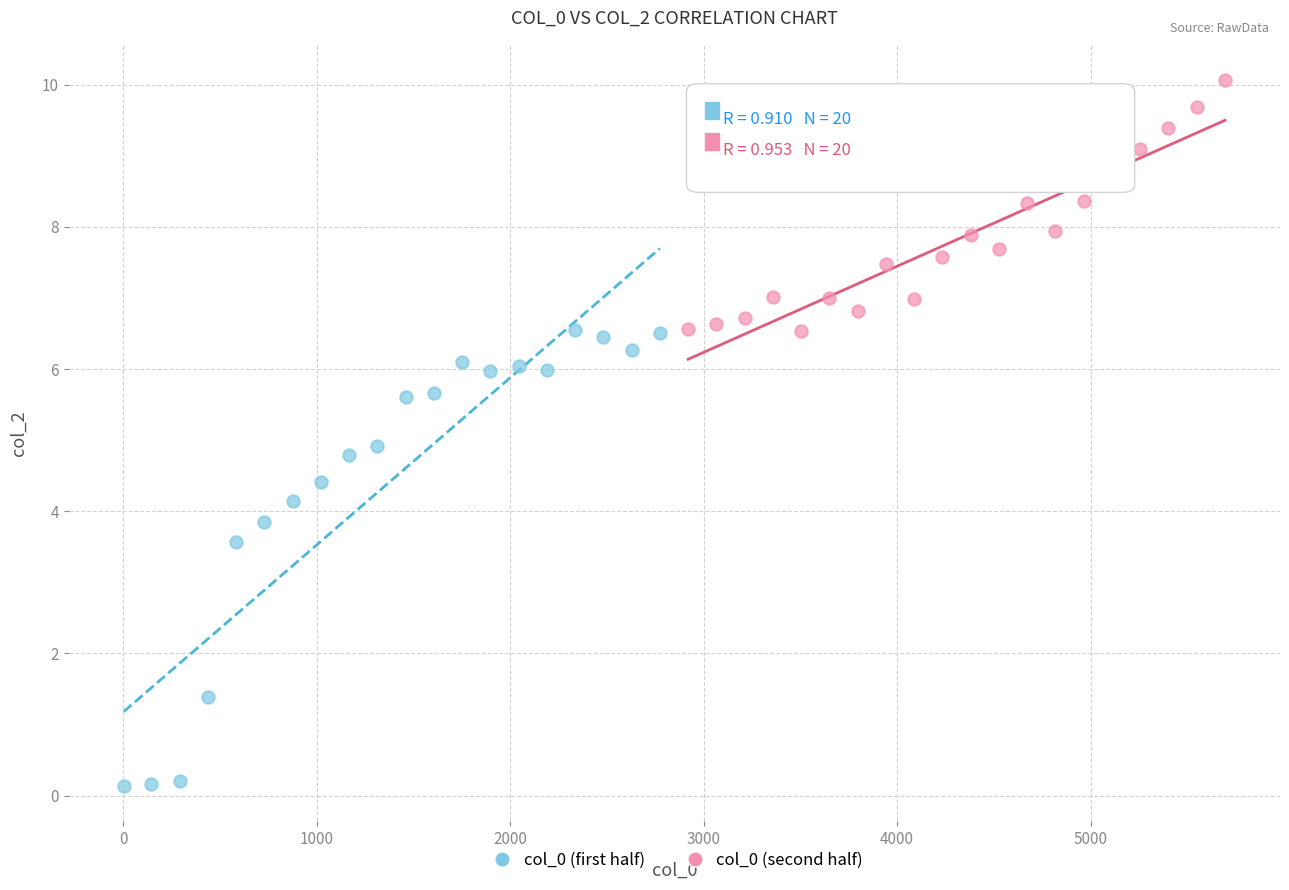

Which series has the largest Y range (max minus min)?

col_0 (first half)